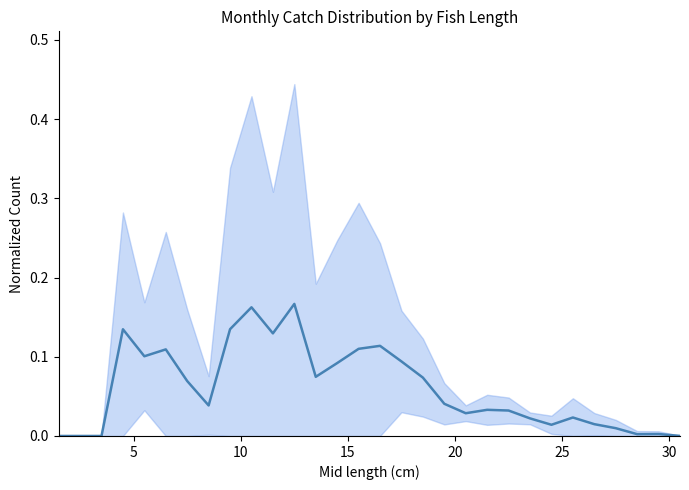

How many distinct data groups are displayed?

1